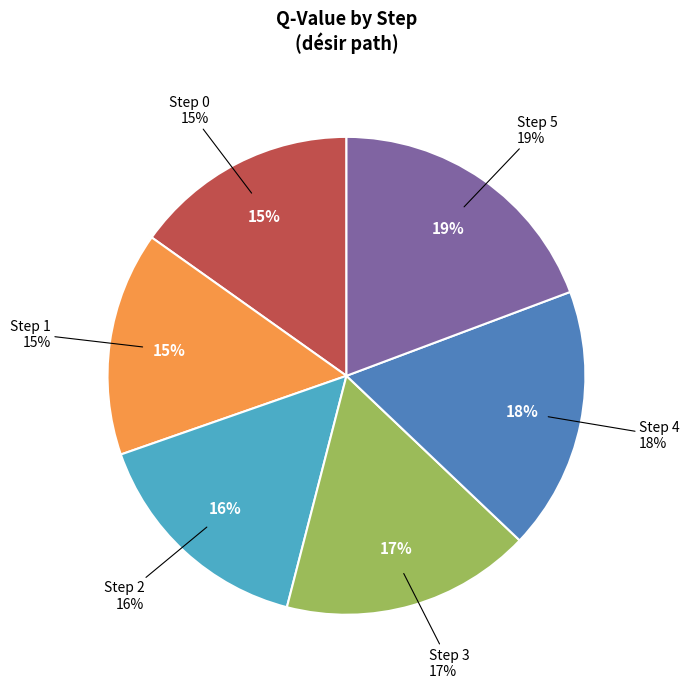

Does any single category account for the majority?

No